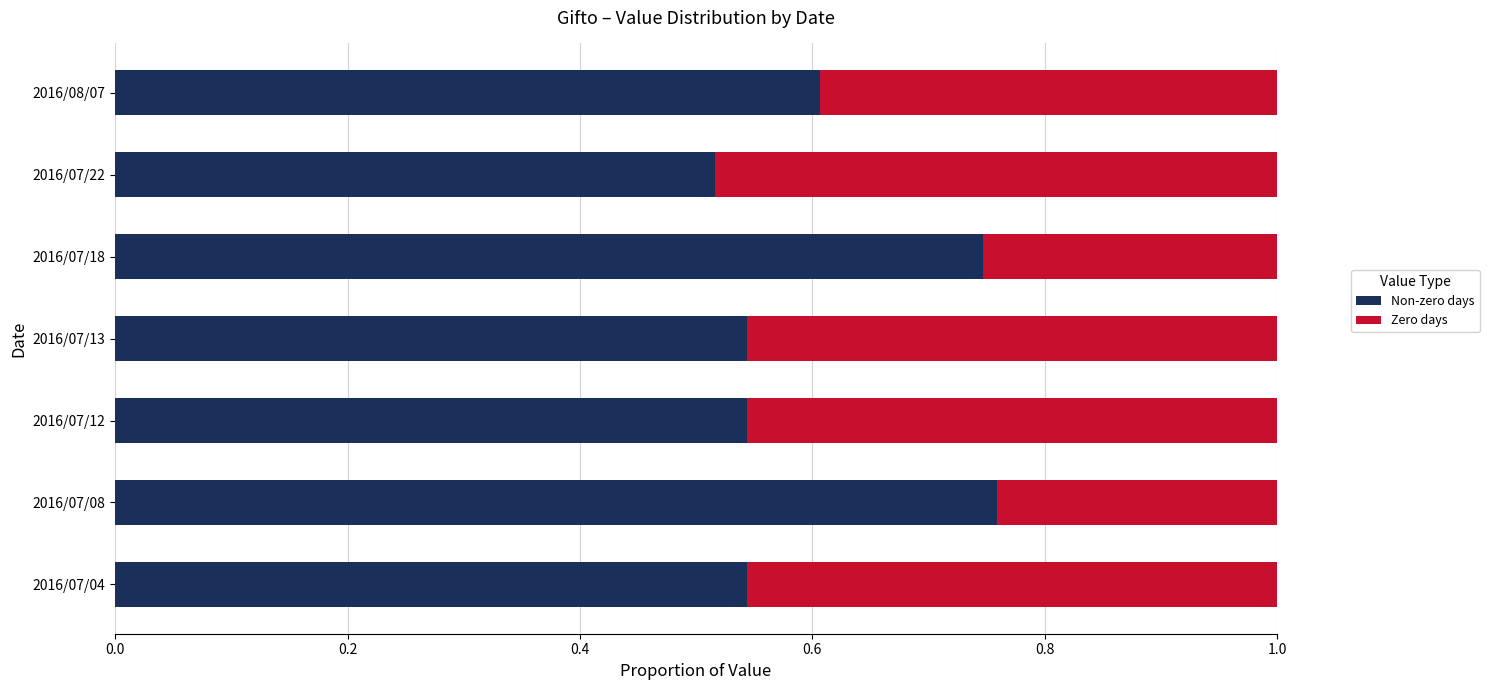

What is the total value across all series at 2016/07/18?

1.0